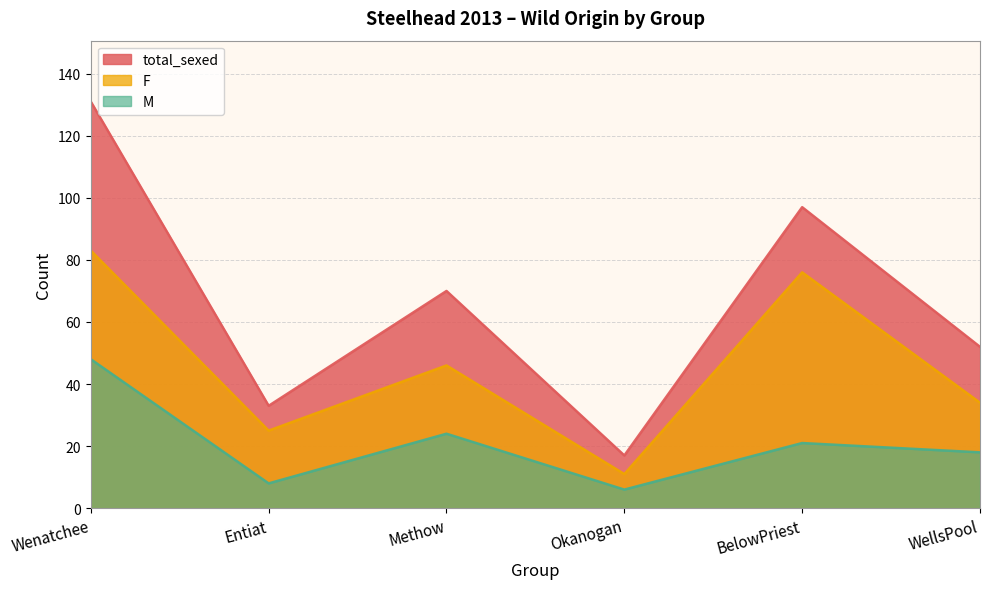

True or false: total_sexed and M cross at least once.

False